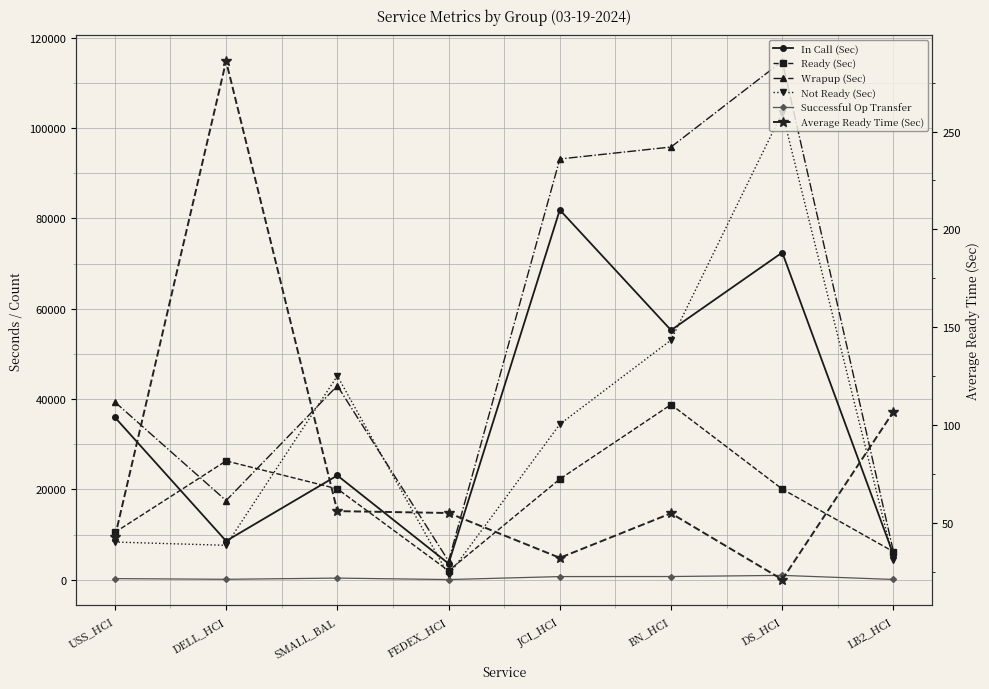

What is the difference between the Average Ready Time (Sec) values at FEDEX_HCI and DELL_HCI?

231.0